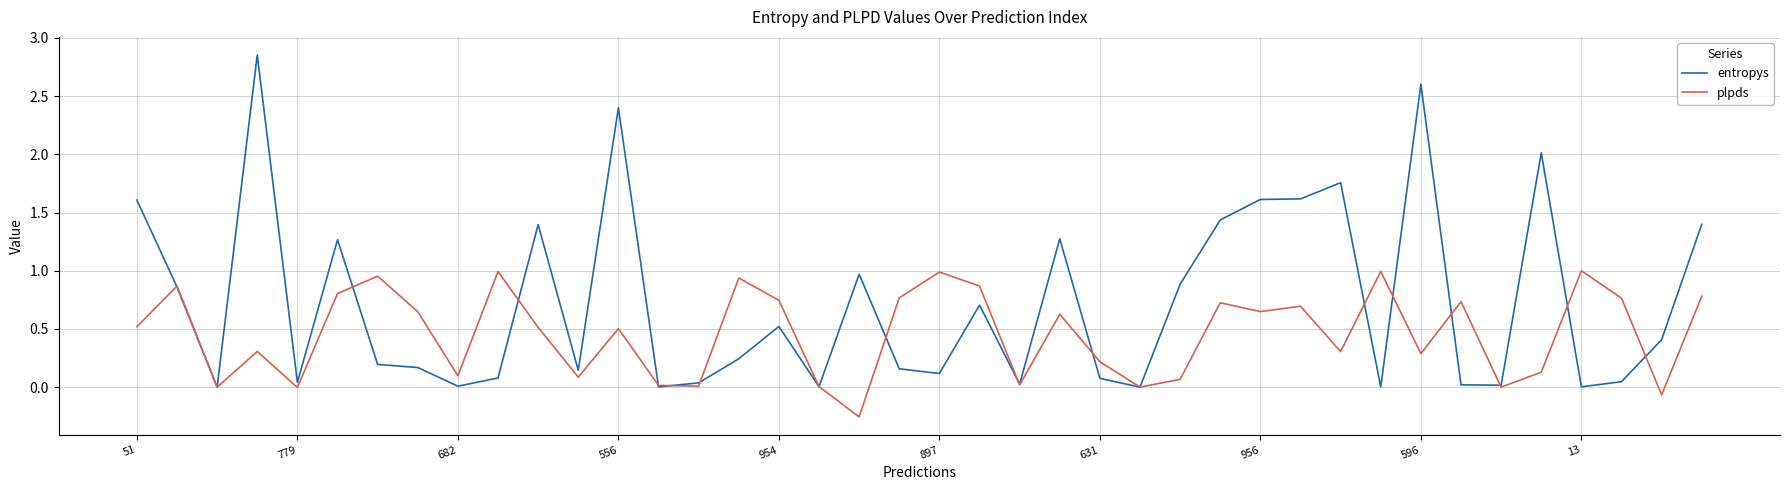

Which series has the largest total across all categories?

entropys